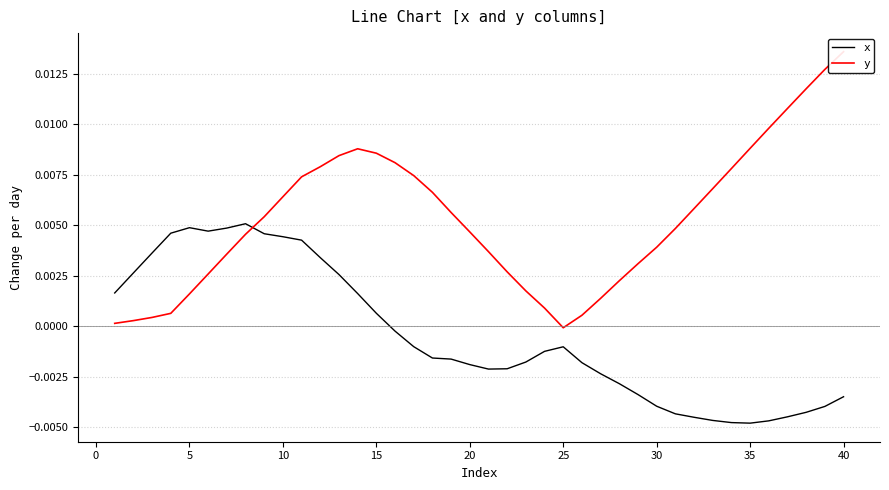

The value of x at 30 is -0.0. True or false?

False